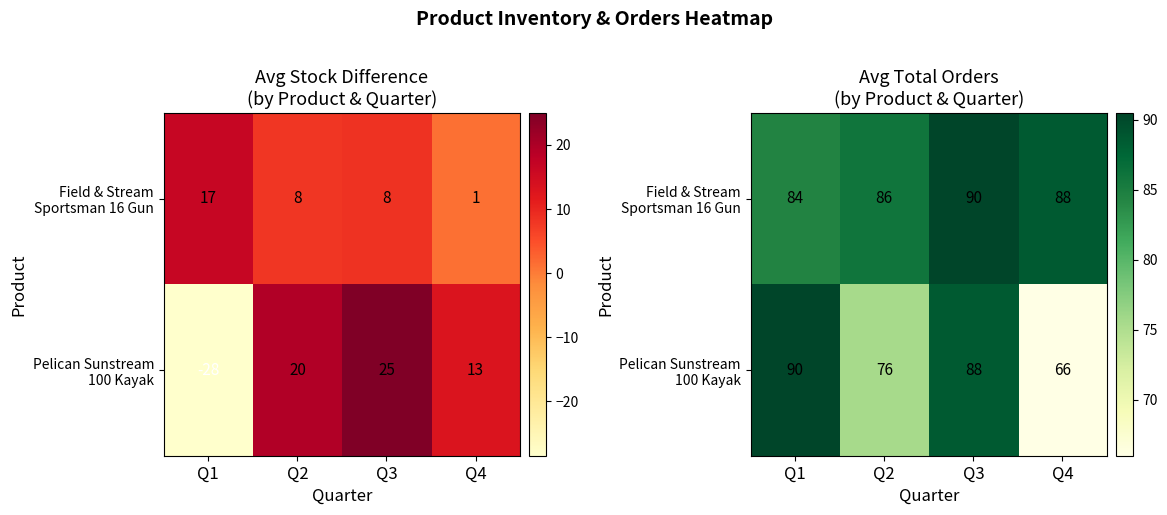

Rank the series by their maximum value, from lowest to highest.

Field & Stream Sportsman 16 Gun, Pelican Sunstream 100 Kayak